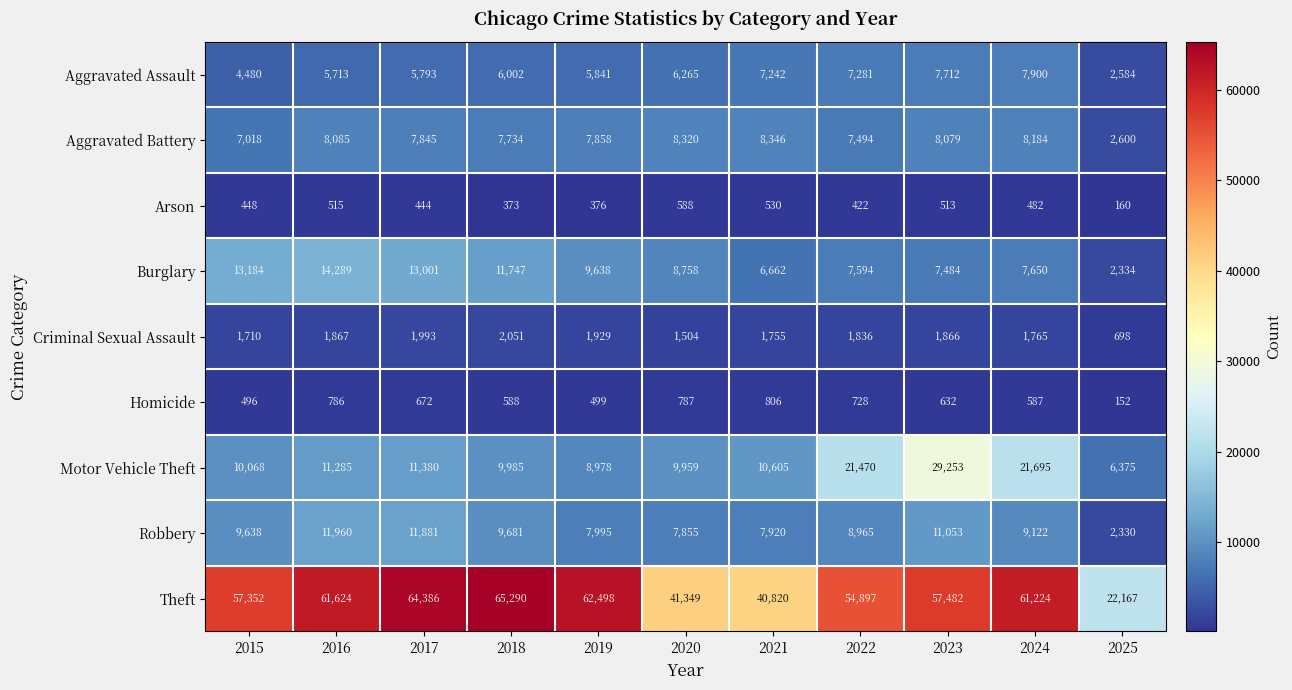

How many series are shown in this chart?

9